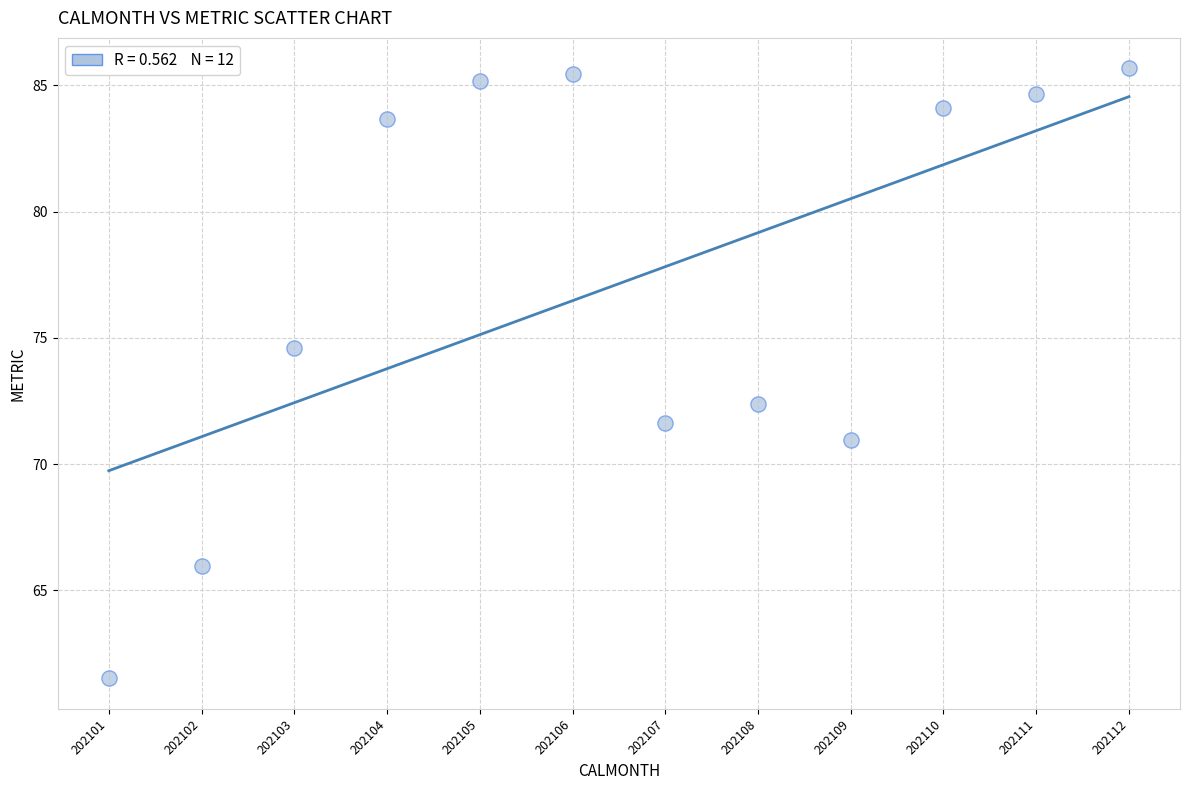

What is the average X value?

202106.5